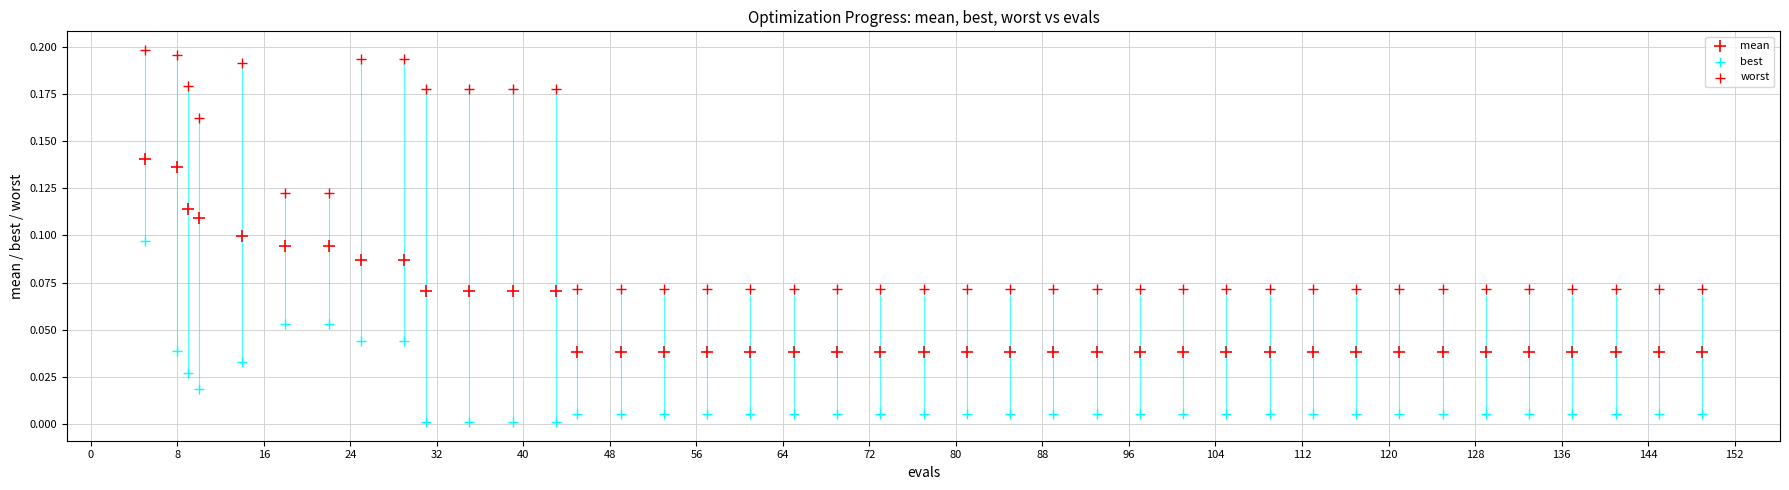

How many data points are displayed?

120